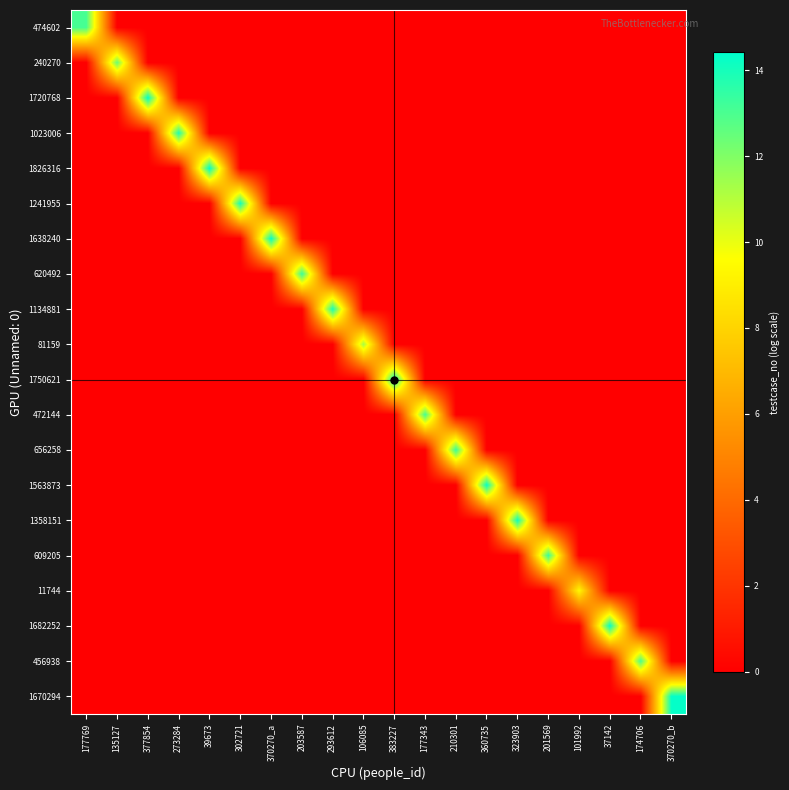

Which has a higher value, 383227 or 323903?

383227